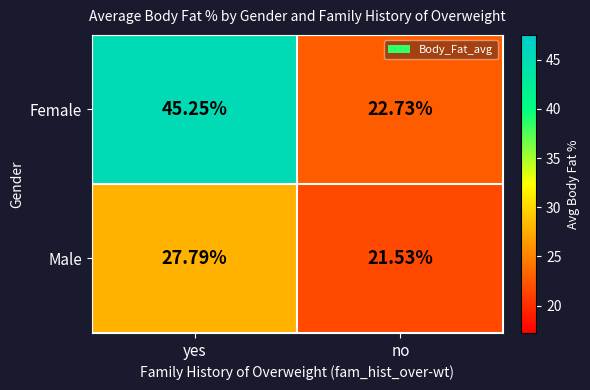

List the series in order of their peak value, highest first.

Female, Male